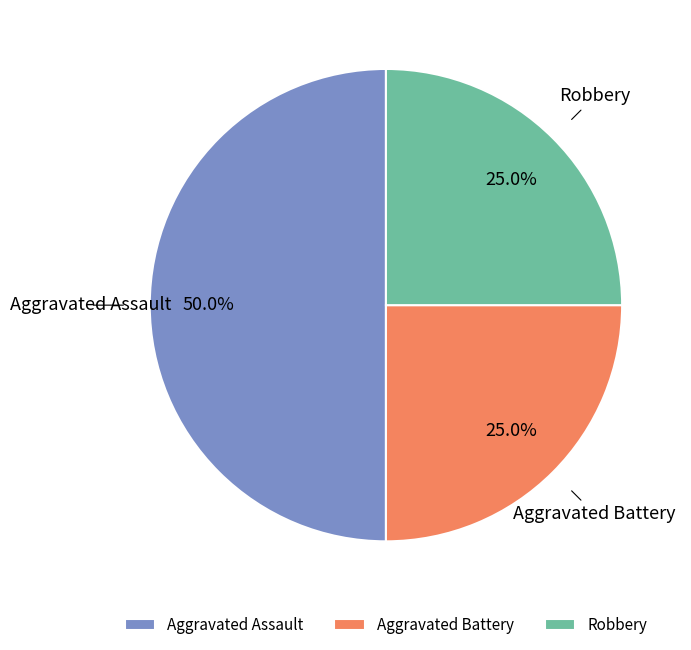

Which category has the biggest portion of the pie?

Aggravated Assault